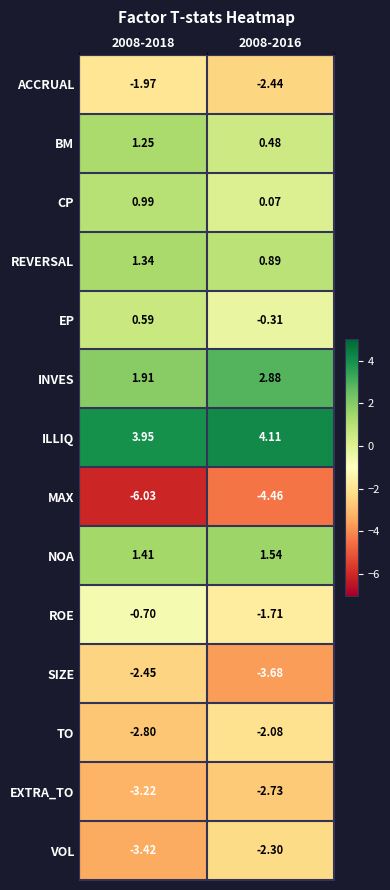

Which label corresponds to the largest value in the chart?

2008-2016